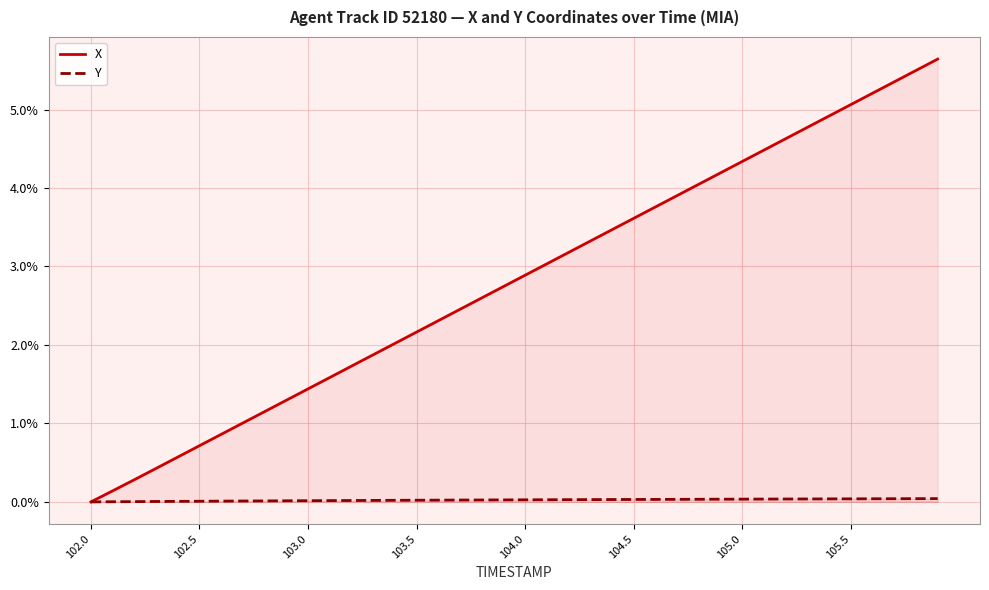

What is the total value across all series at 103.0?

1.5